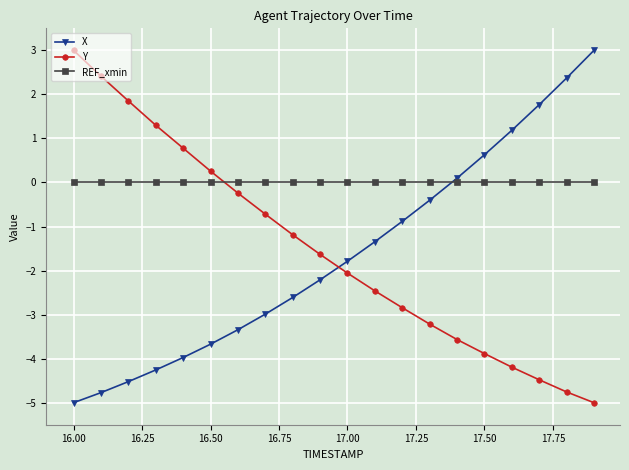

What is the sum of all X values?

-32.7